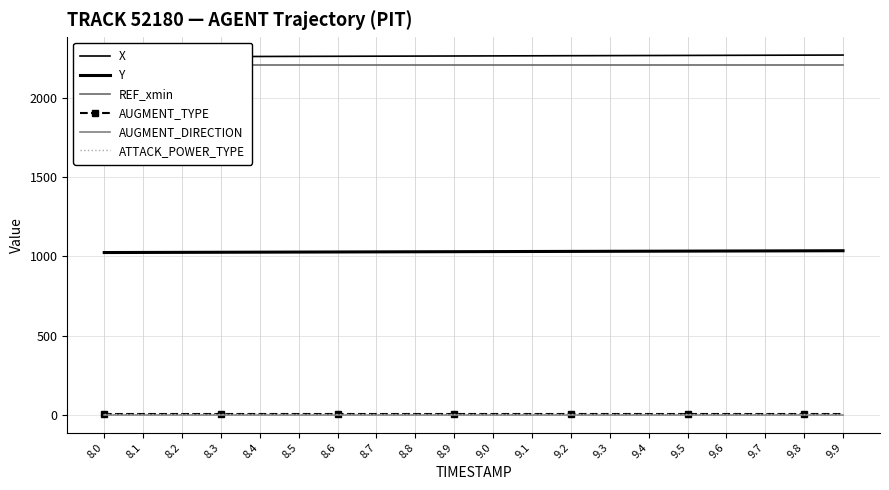

What is the label of the 6th point from the right?

9.4